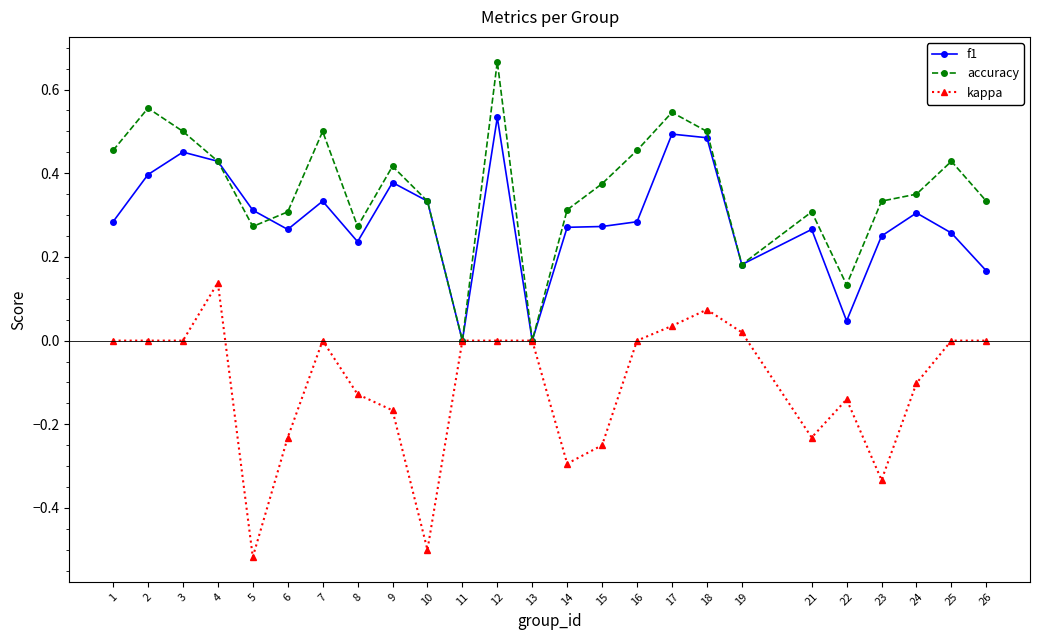

How many series are shown in this chart?

3